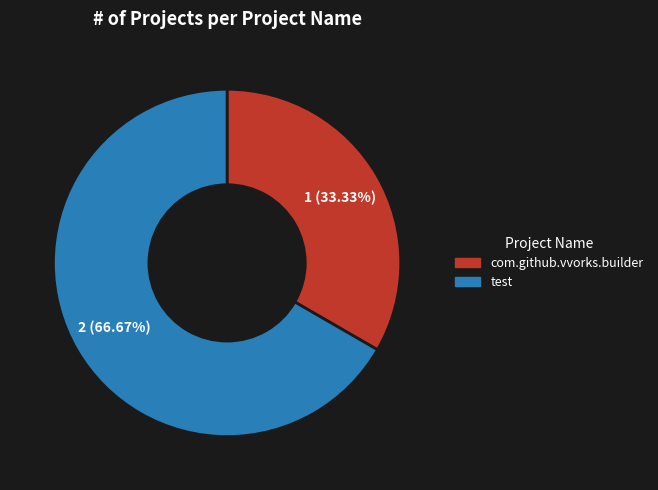

Count the number of slices in the pie.

2